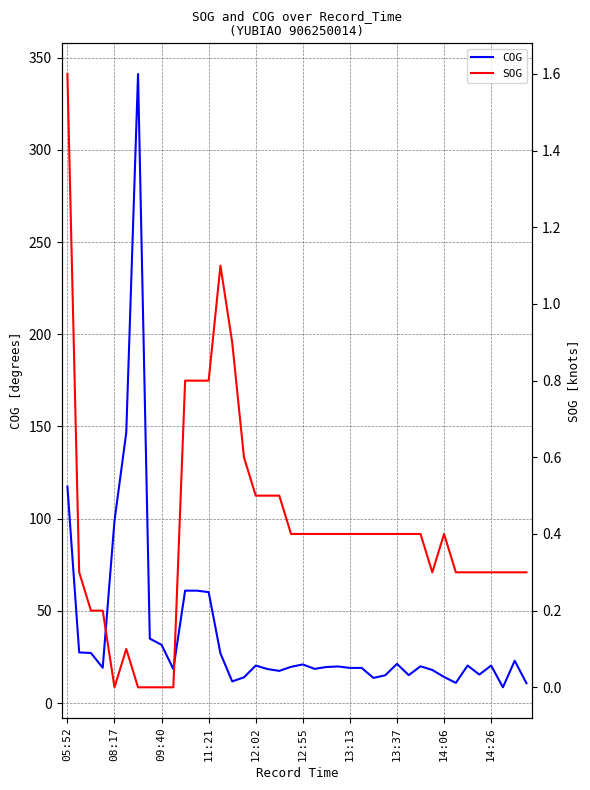

How many distinct data groups are displayed?

2